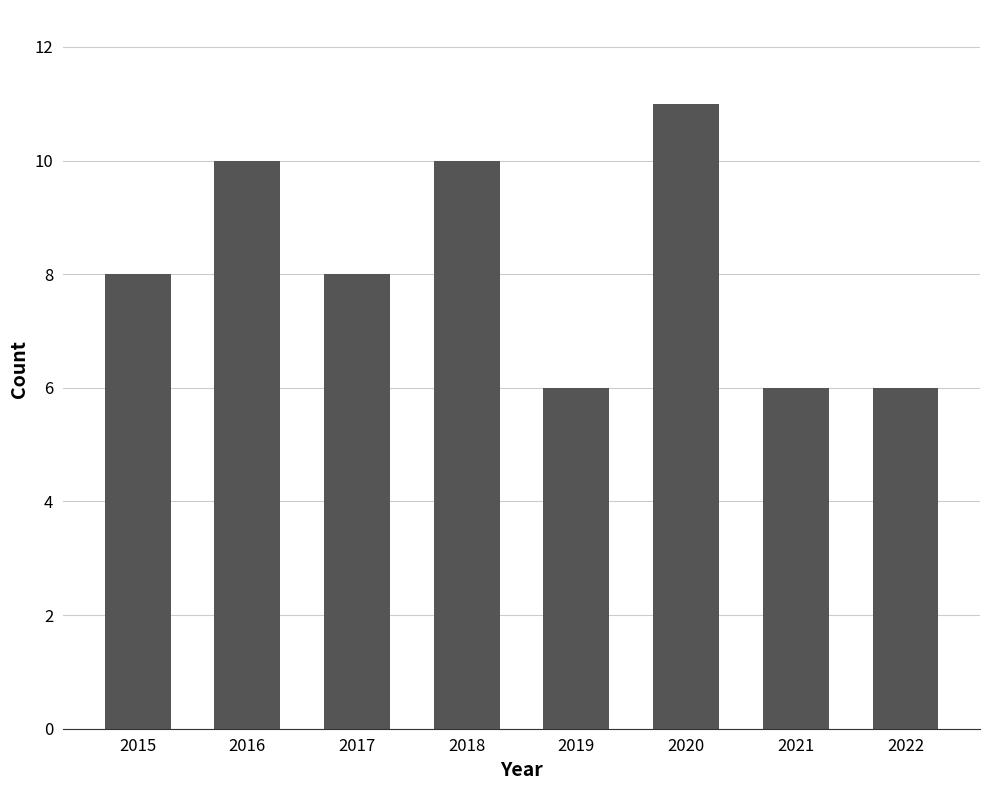

Are the bars grouped side by side (vs. stacked)?

No